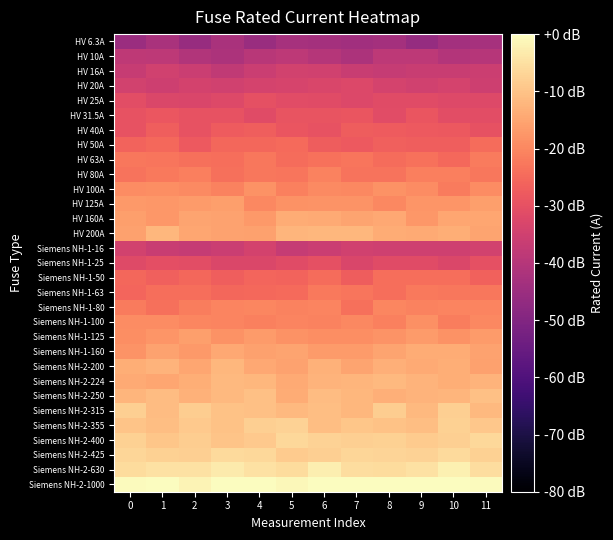

What is the smallest value displayed?

-46.0